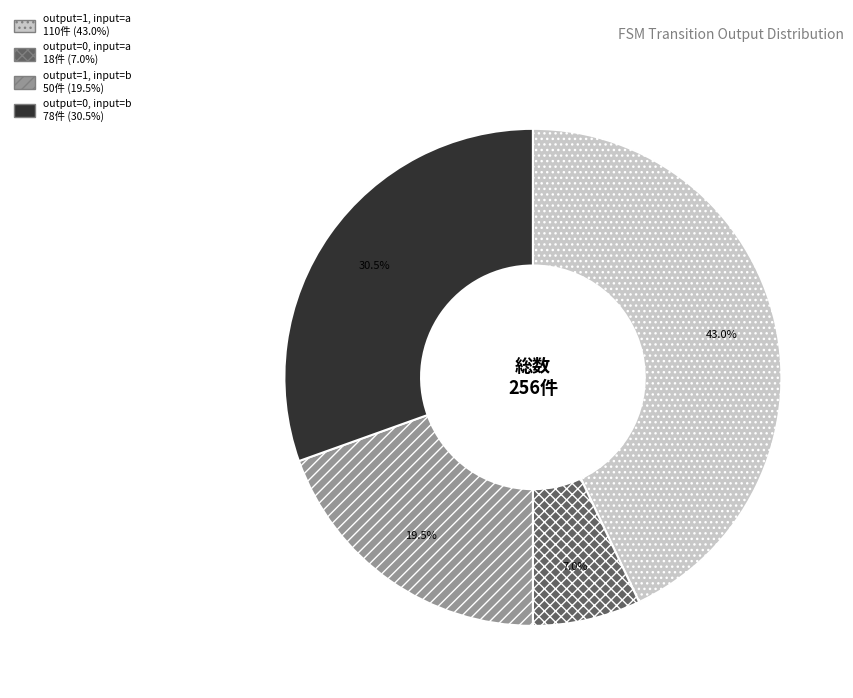

Rank the categories by value from highest to lowest.

output=1, input=a, output=0, input=b, output=1, input=b, output=0, input=a